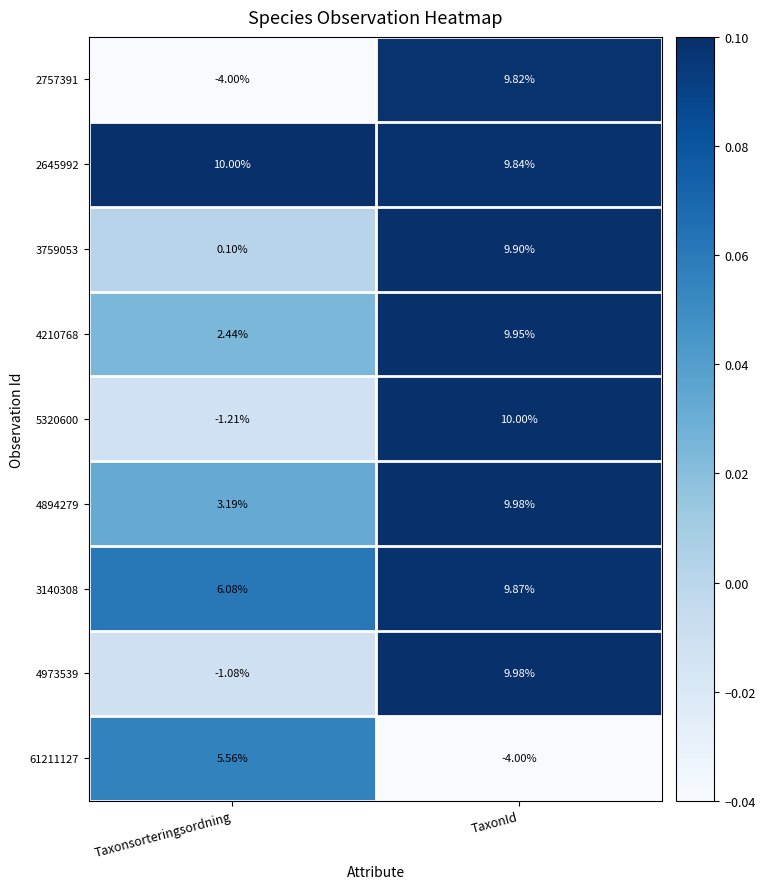

What is the total value across all series at TaxonId?

75.3